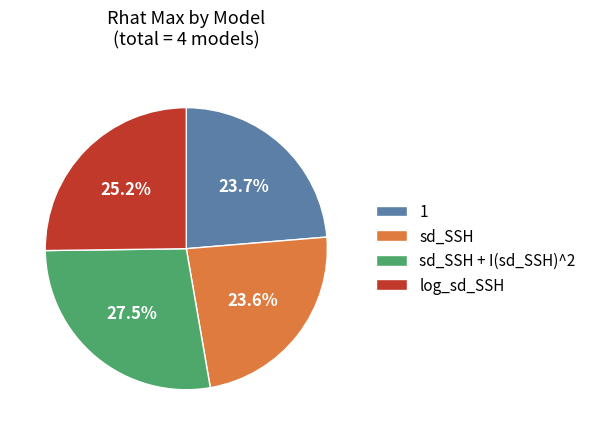

The sd_SSH slice represents 24% of the pie. True or false?

True